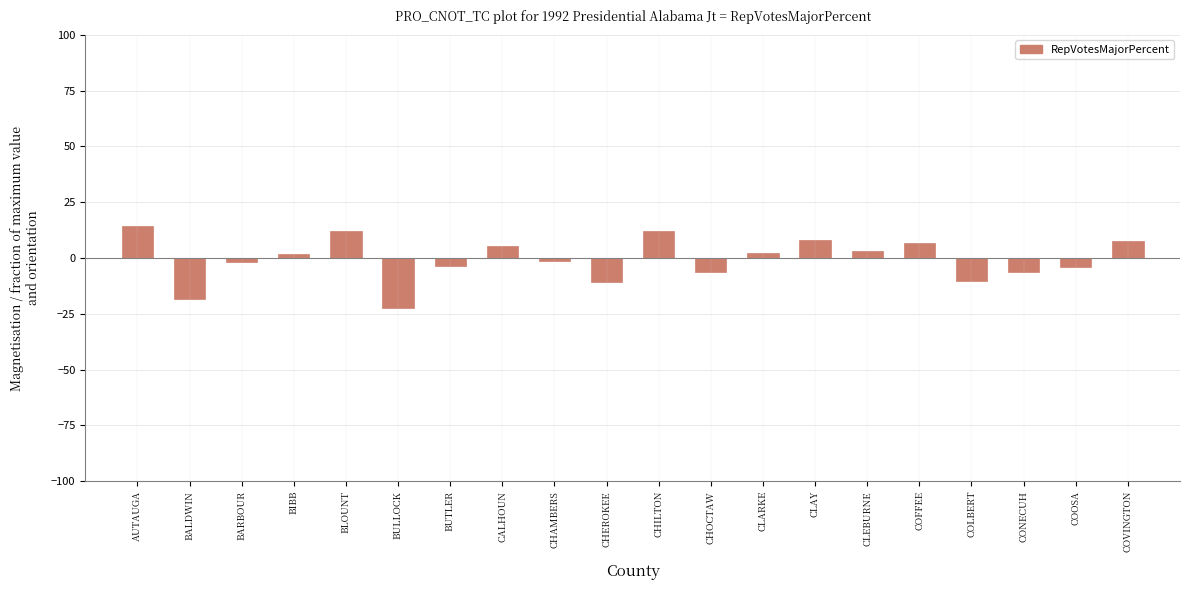

The value at BIBB is 1.9. True or false?

True